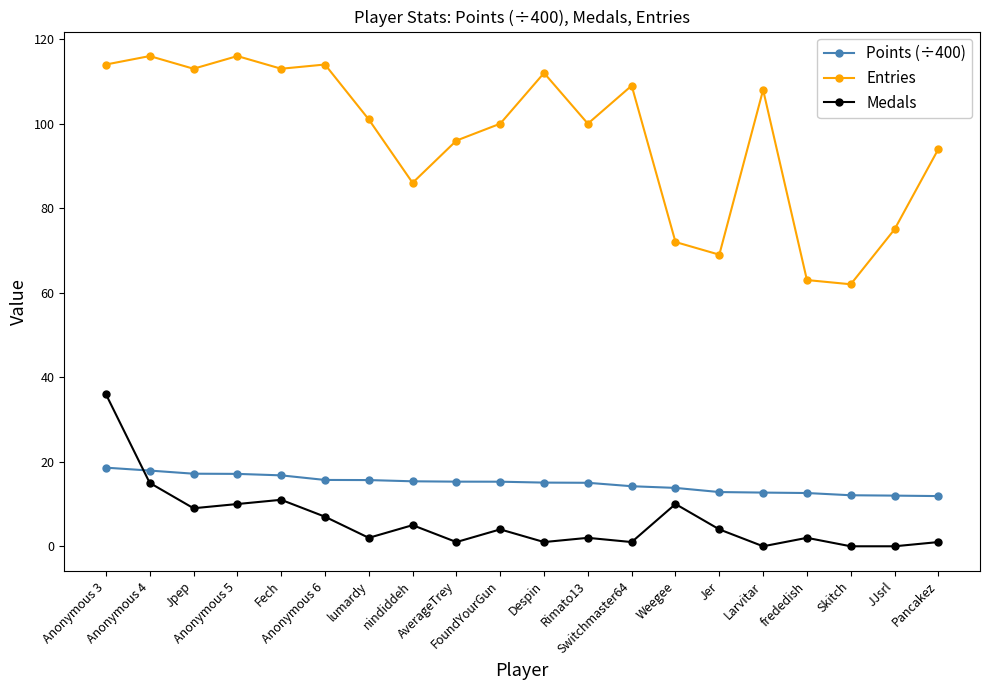

What is the difference between the Entries values at Fech and Rimato13?

13.0